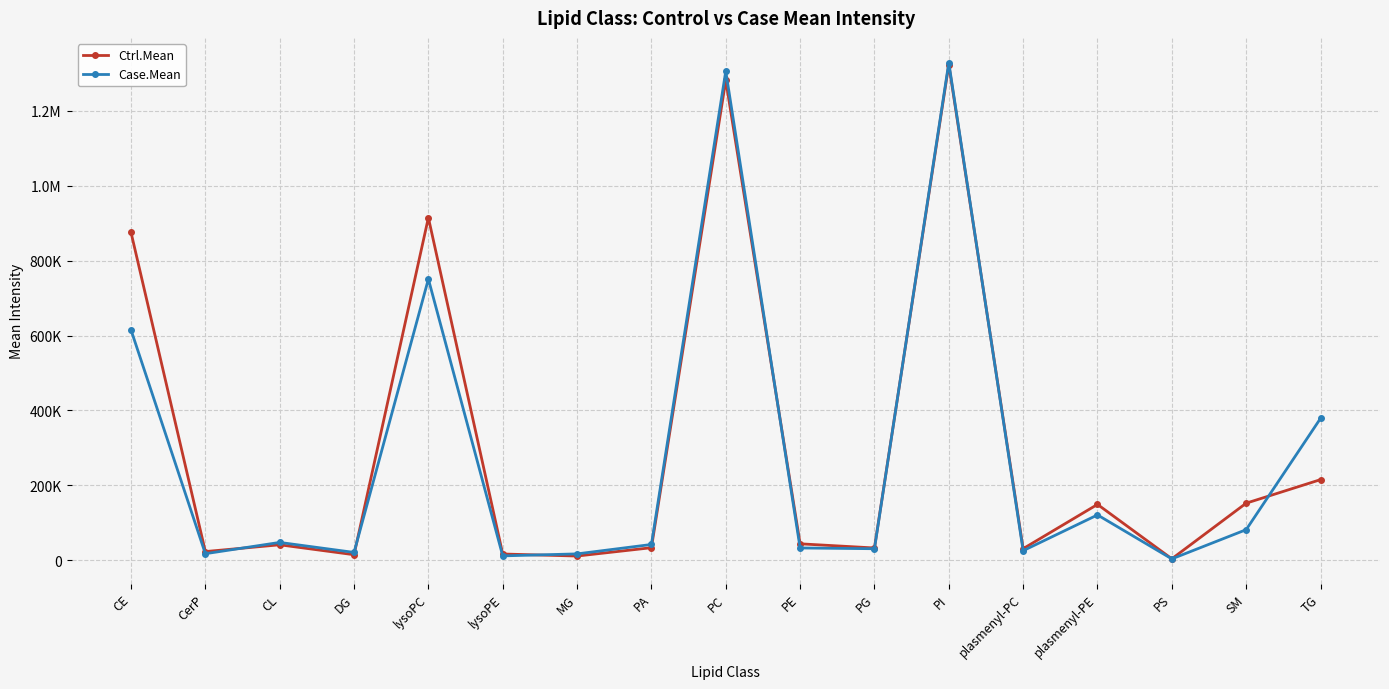

What is the difference between the maximum and minimum values in the Ctrl.Mean series?

1319483.2